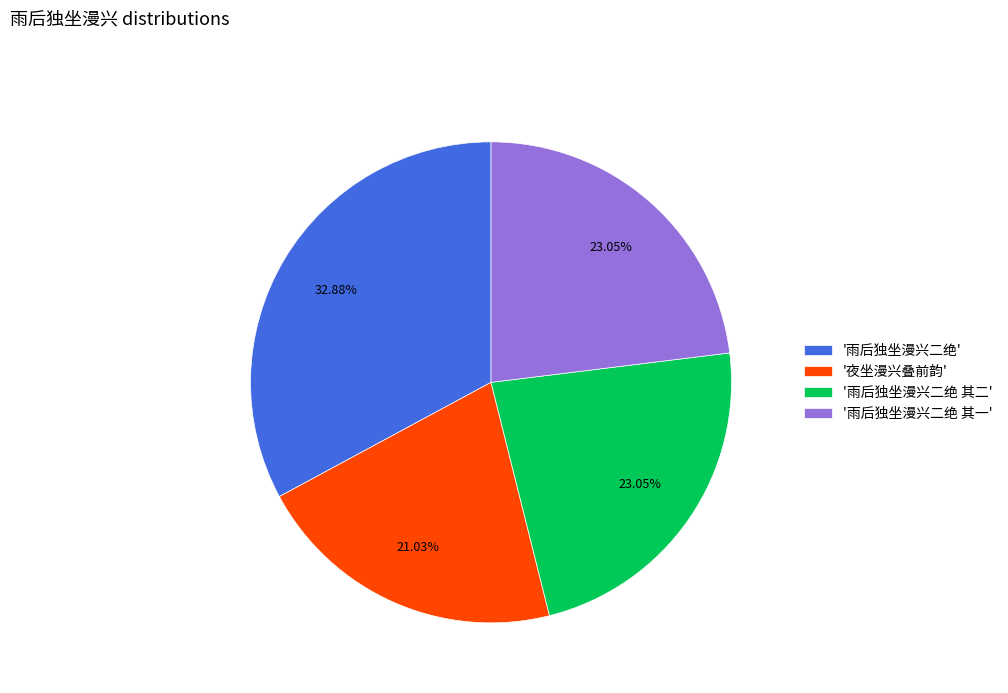

Approximately how many times larger is the value at '雨后独坐漫兴二绝' compared to '雨后独坐漫兴二绝 其一'?

1.4